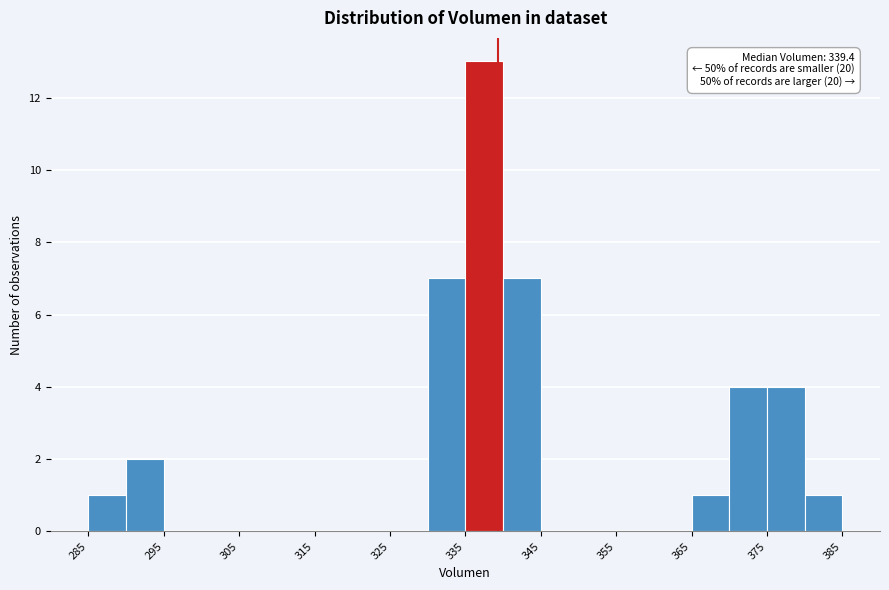

Over which range of the x-axis is the bar tallest?

335 to 340